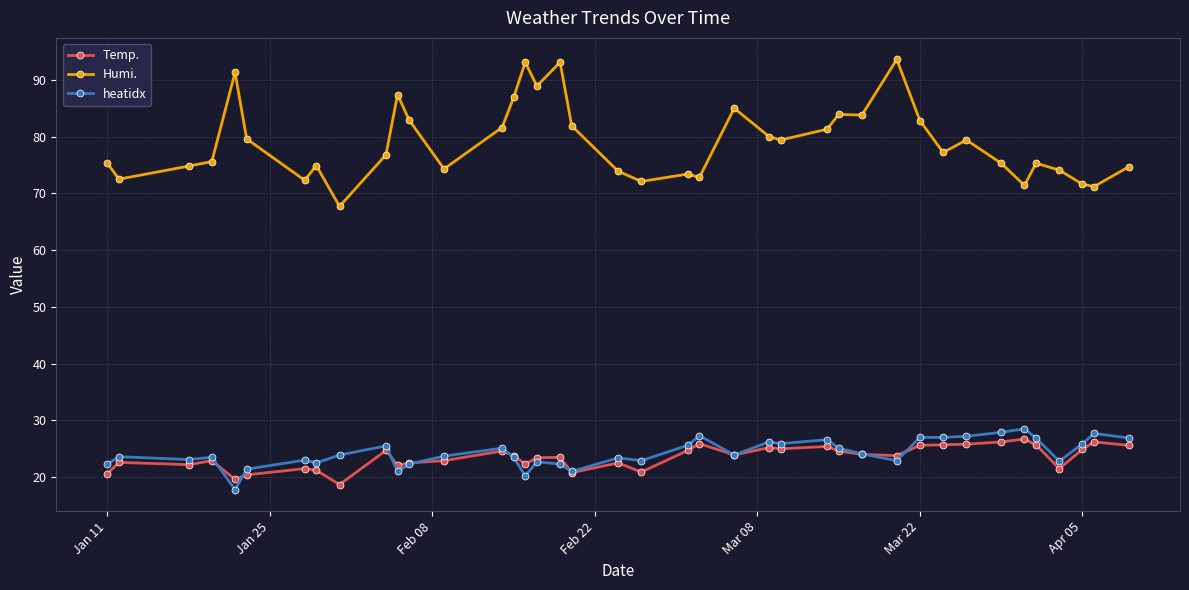

Which series has the largest range (max minus min)?

Humi.